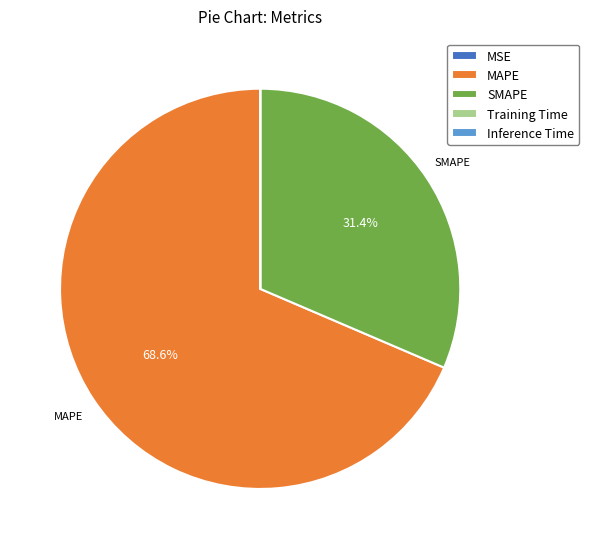

Which slice is the largest?

MAPE